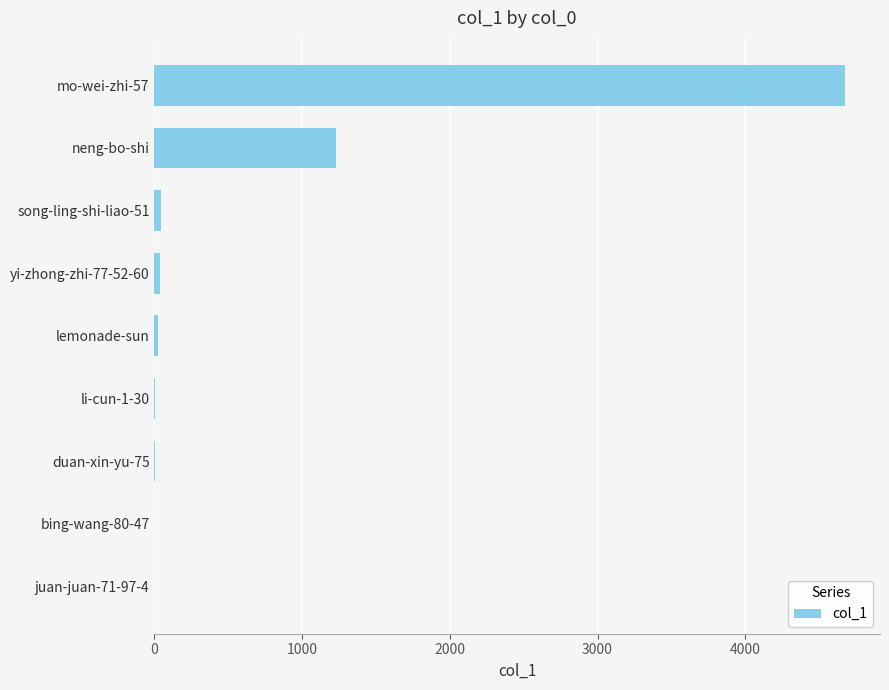

How many categories are shown in the chart?

9